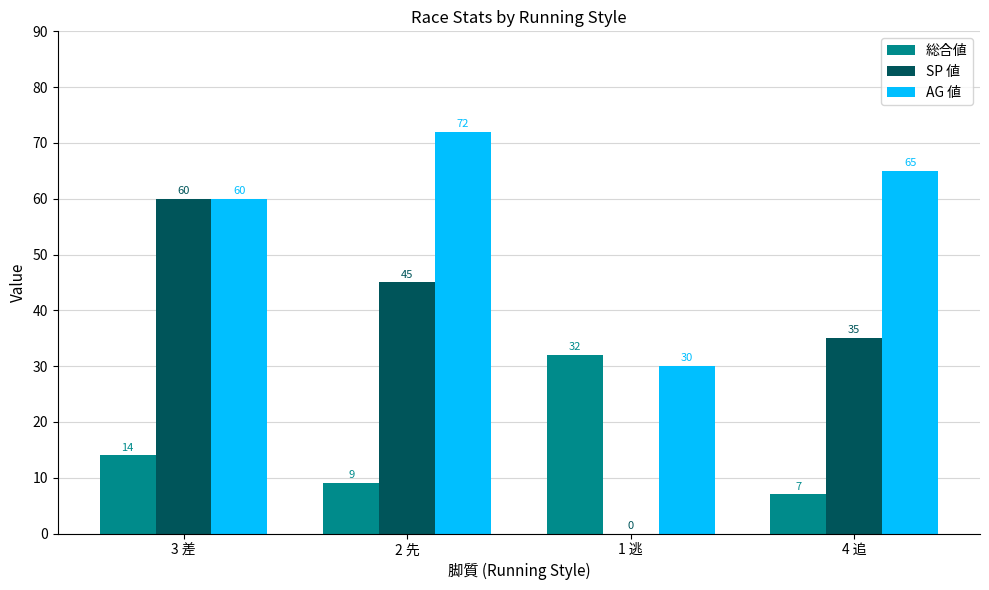

Which label corresponds to the largest value in the chart?

2 先